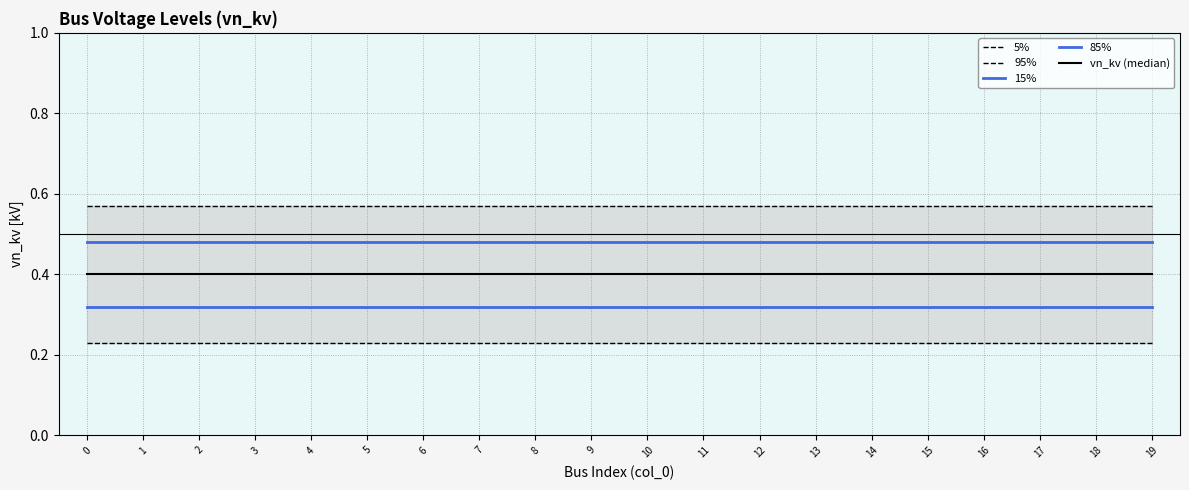

True or false: vn_kv (median) and 95% intersect in this chart.

False